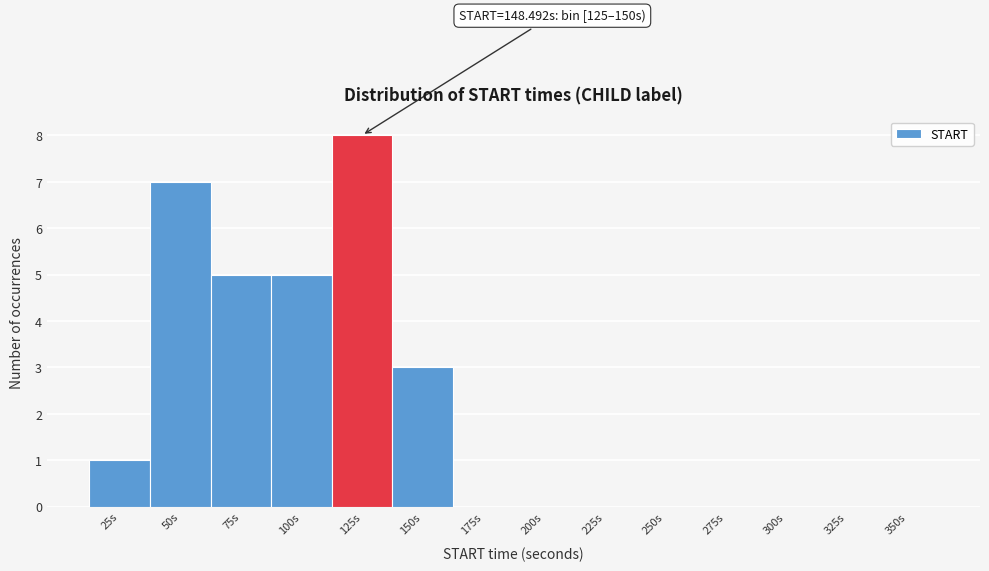

Reading left to right, transcribe all the data shown in this chart.

25s=1	50s=7	75s=5	100s=5	125s=8	150s=3	175s=0	200s=0	225s=0	250s=0	275s=0	300s=0	325s=0	350s=0